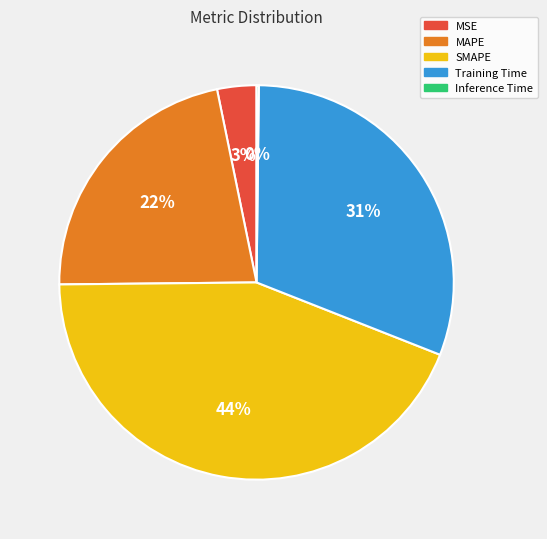

To the nearest percent, what percentage of the pie is SMAPE?

44%